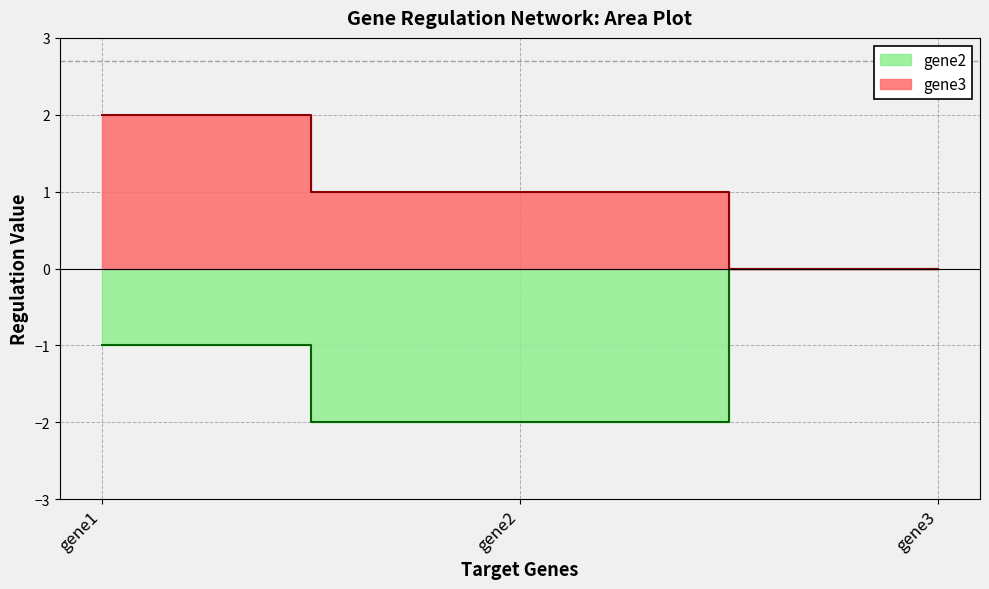

Reading left to right, list all the values displayed in this chart.

gene2: -1	-2	0
gene3: 2	1	0